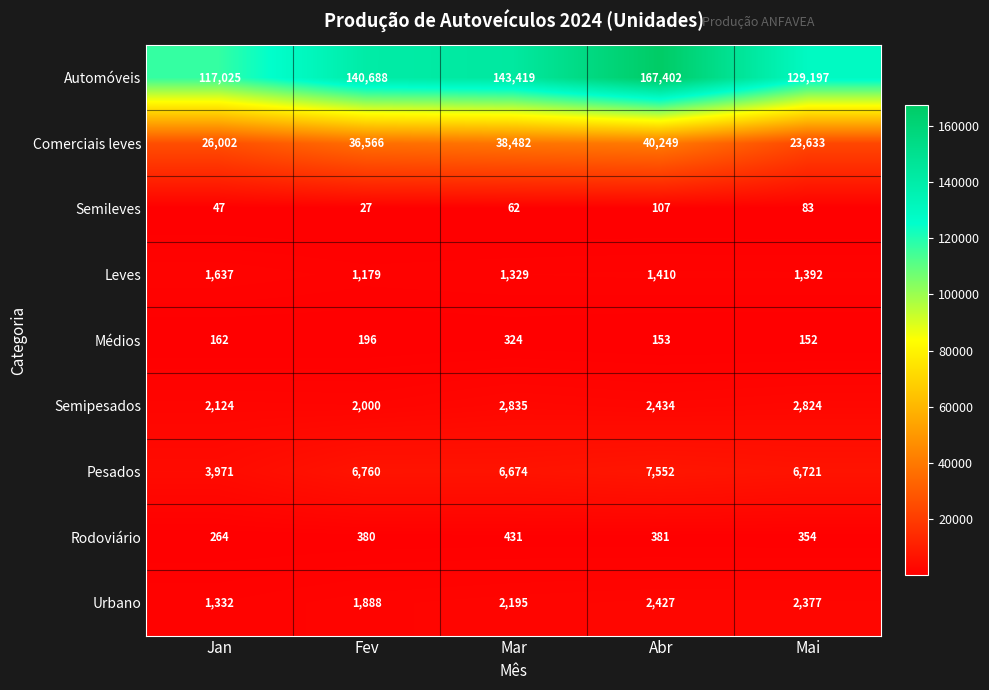

What is the smallest value displayed?

27